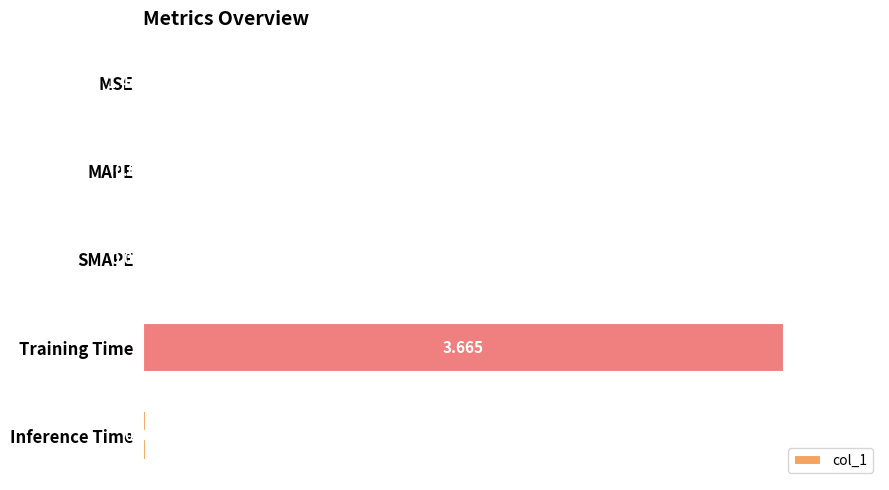

Are the bars horizontal?

Yes